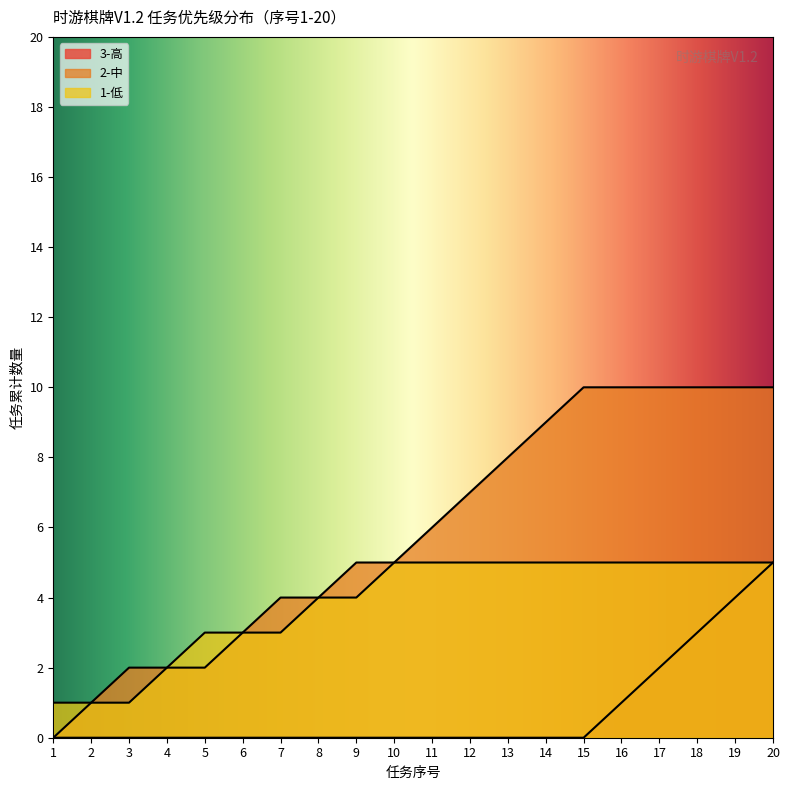

List the labels in order of value, largest first.

15, 16, 17, 18, 19, 20, 14, 13, 12, 11, 9, 10, 7, 8, 6, 3, 4, 5, 2, 1